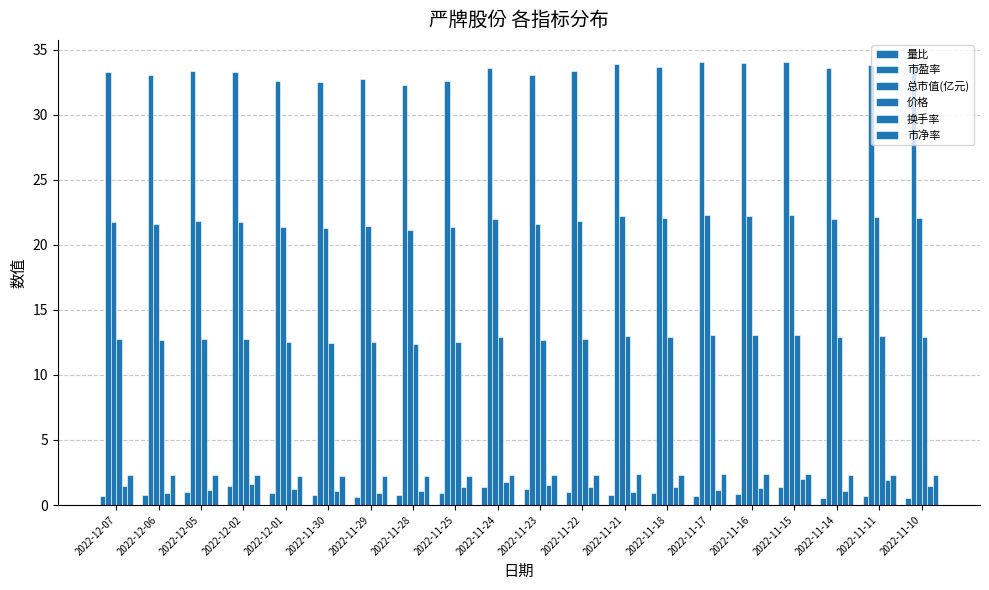

What is the sum of the 市净率 values at 2022-12-02 and 2022-11-24?

4.6